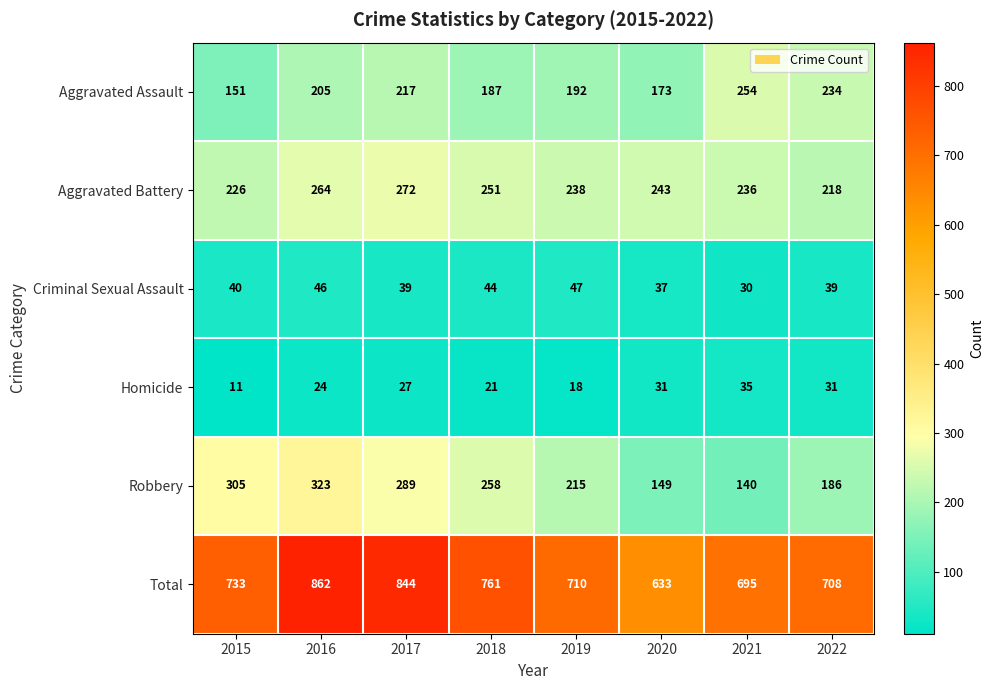

Rank the categories by Aggravated Battery value from highest to lowest.

2017, 2016, 2018, 2020, 2019, 2021, 2015, 2022